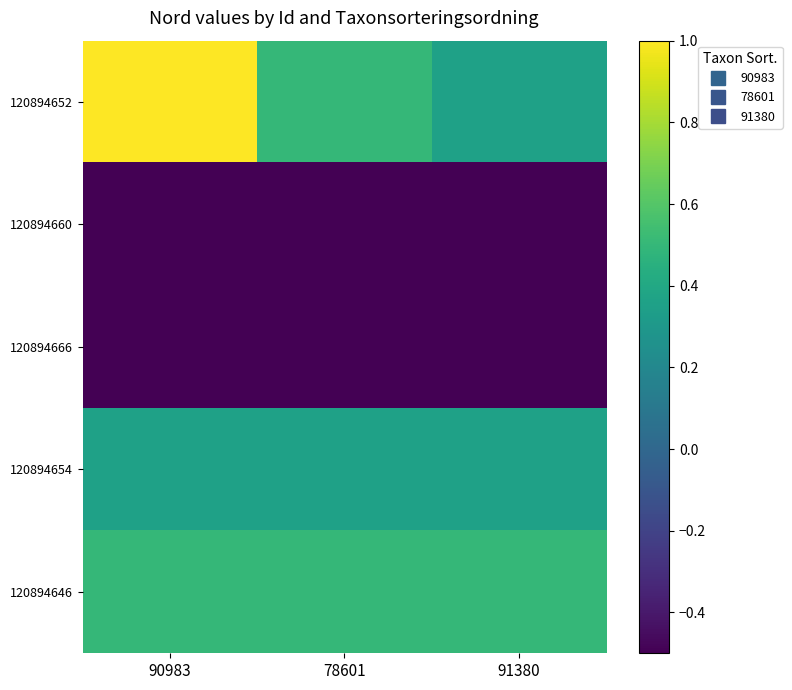

Reading left to right, what are all the values shown in this chart?

120894652: 90983=1.0	78601=0.5	91380=0.4
120894660: 90983=-1.0	78601=-0.9	91380=-1.0
120894666: 90983=-0.9	78601=-0.9	91380=-0.9
120894654: 90983=0.4	78601=0.4	91380=0.4
120894646: 90983=0.5	78601=0.5	91380=0.5